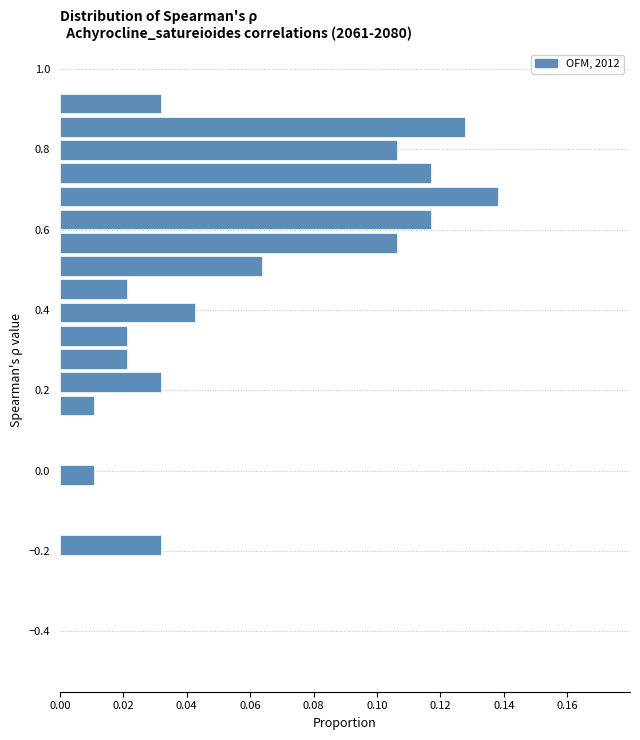

Read against the y-axis, roughly where is the centre of the longest bar?

0.68